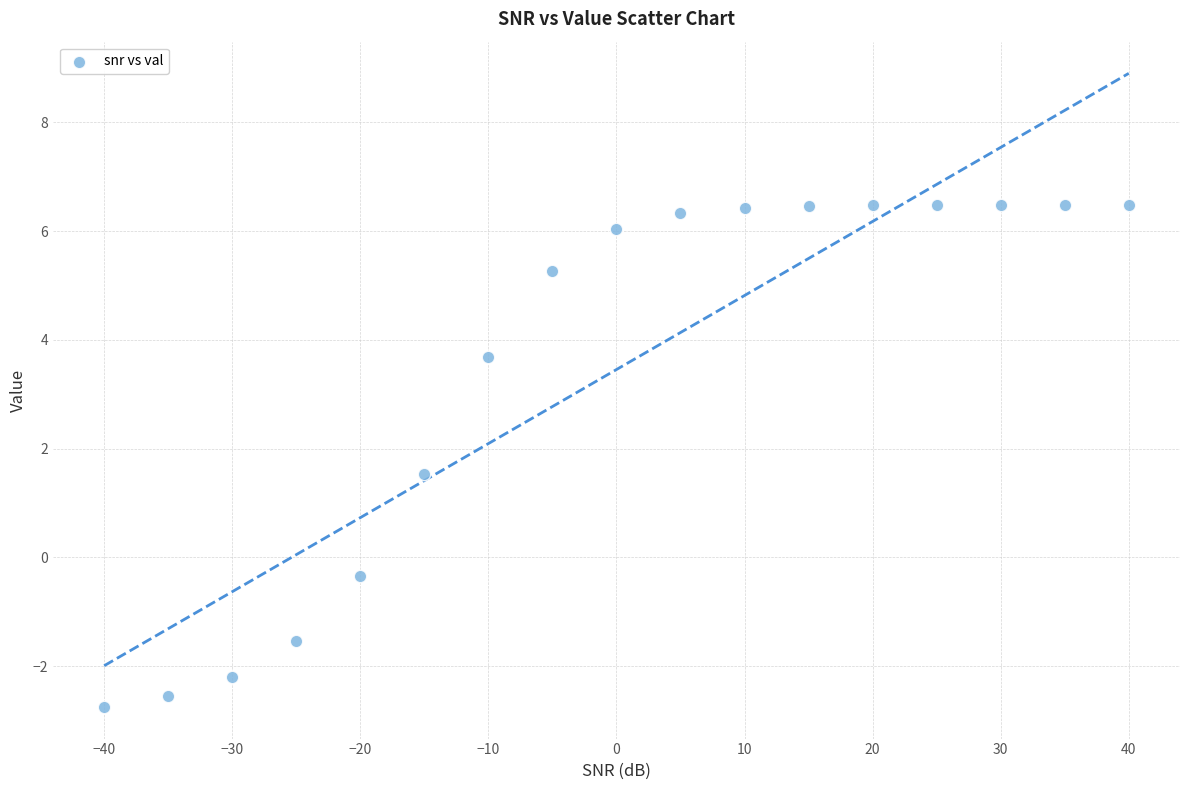

What is the range of X values (max minus min)?

80.0